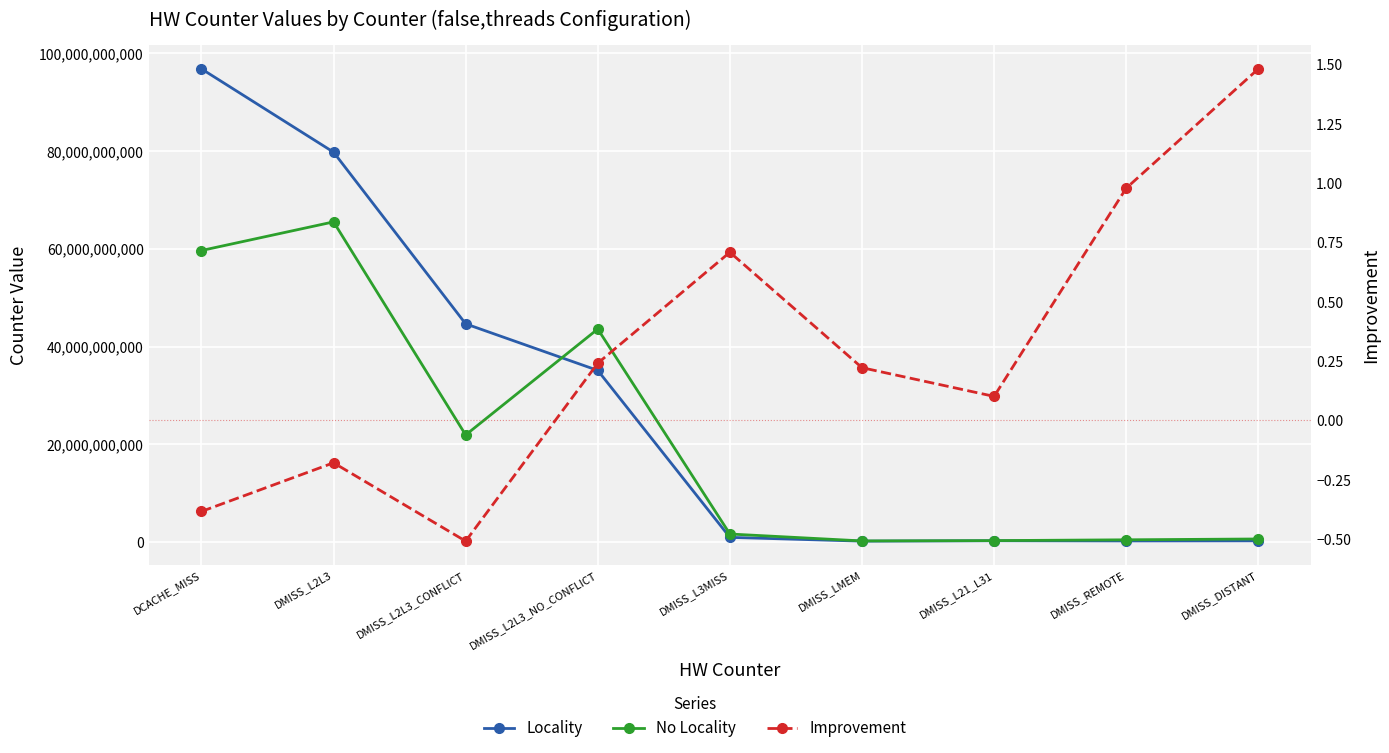

What is the minimum value shown in the chart?

-0.5